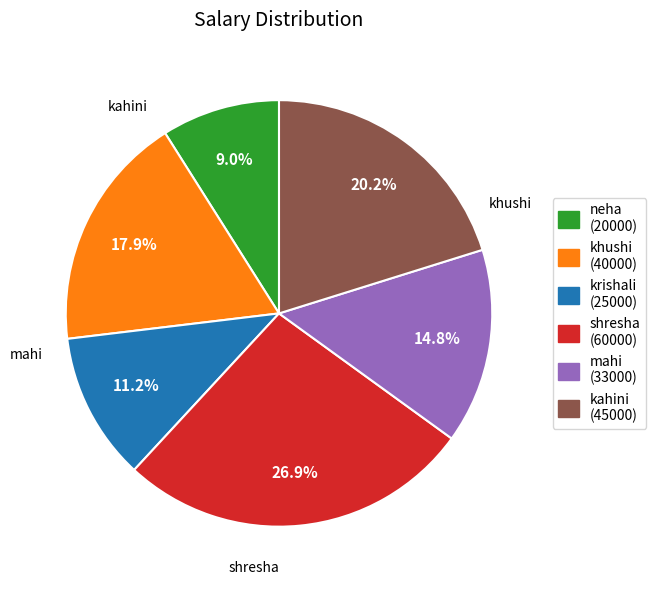

Which slice is the largest?

shresha